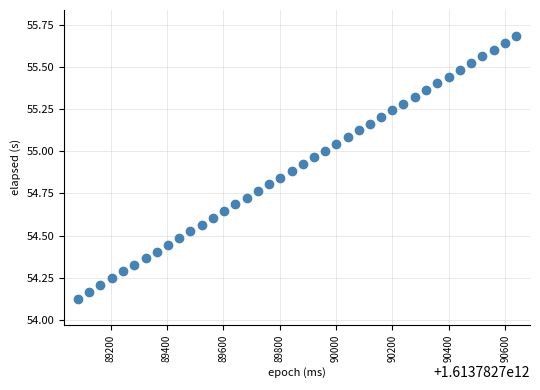

What is the range of Y values (max minus min)?

1.6